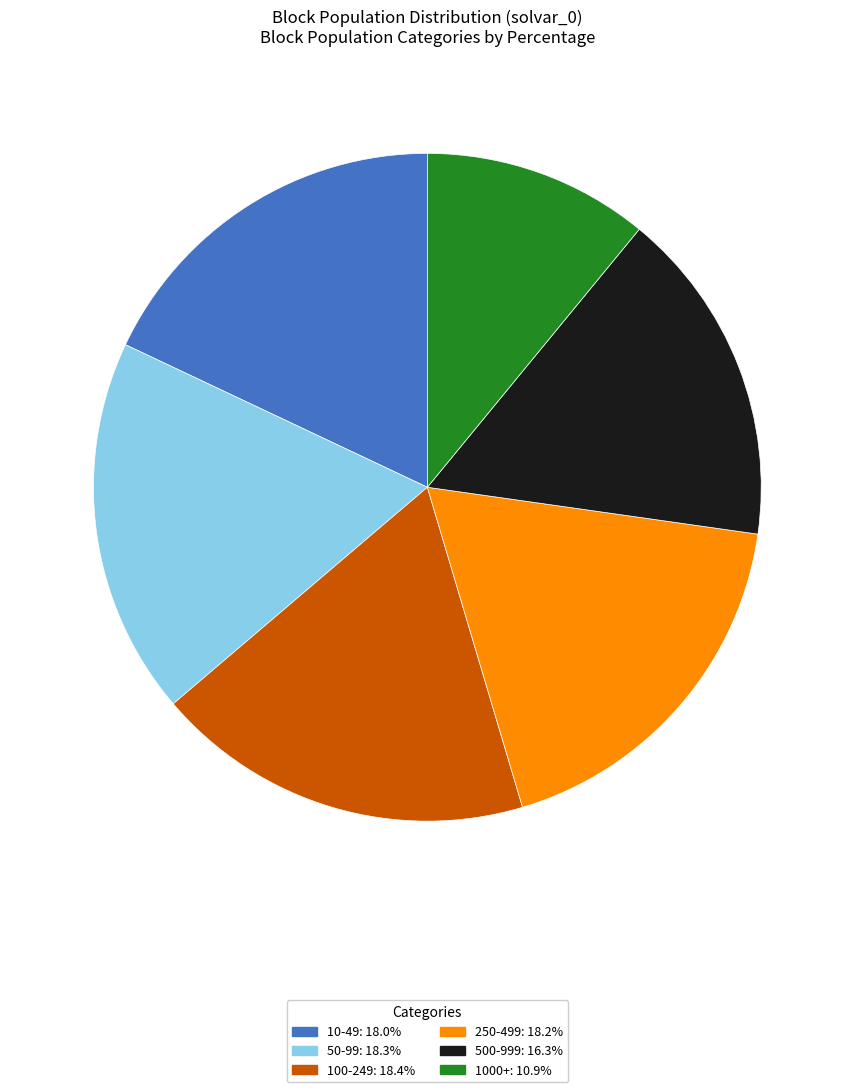

What is the smallest slice in the pie chart?

1000+